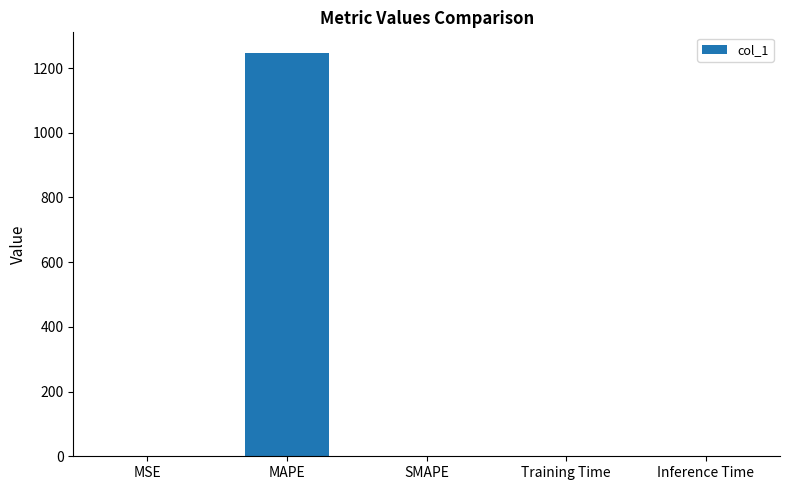

What is the sum of all values?

1248.4